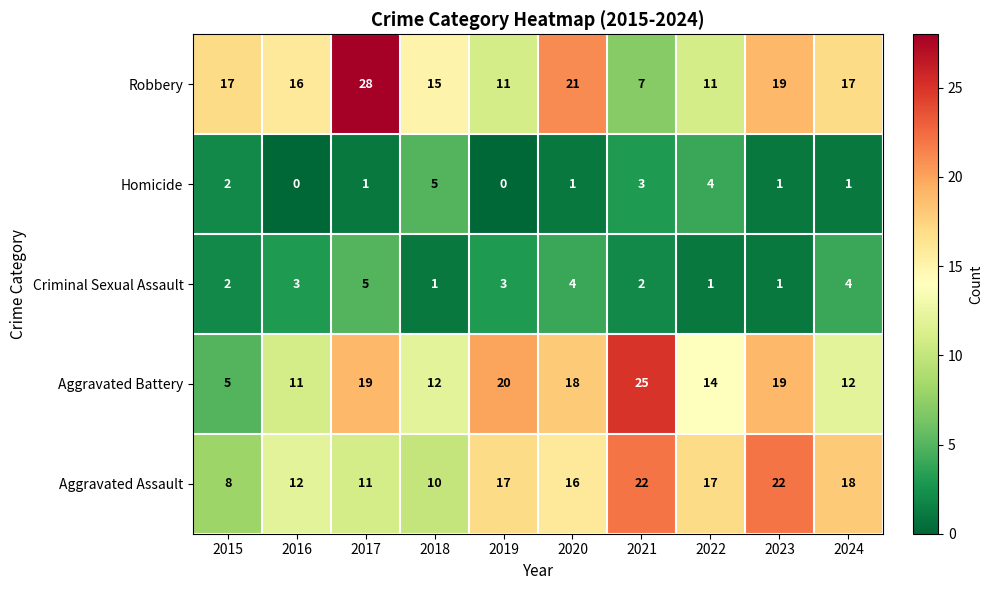

What is the lowest value of the Aggravated Assault series?

8